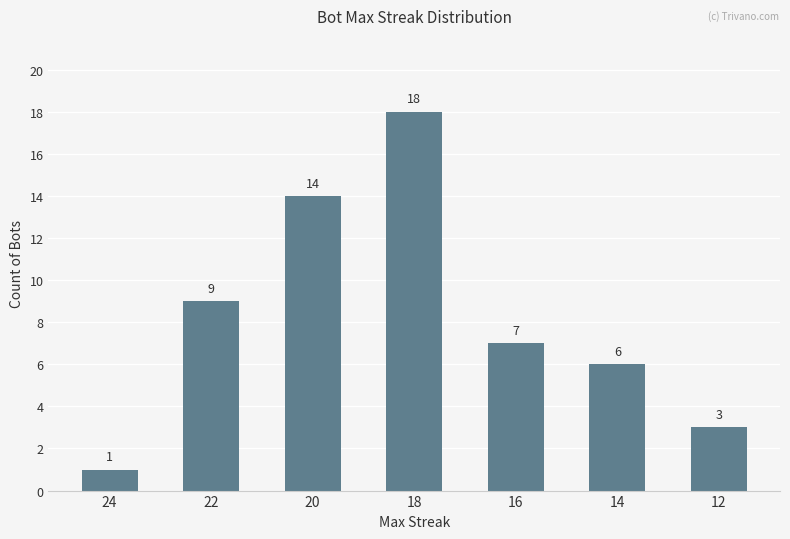

Reading left to right, transcribe all the data shown in this chart.

24=1	22=9	20=14	18=18	16=7	14=6	12=3